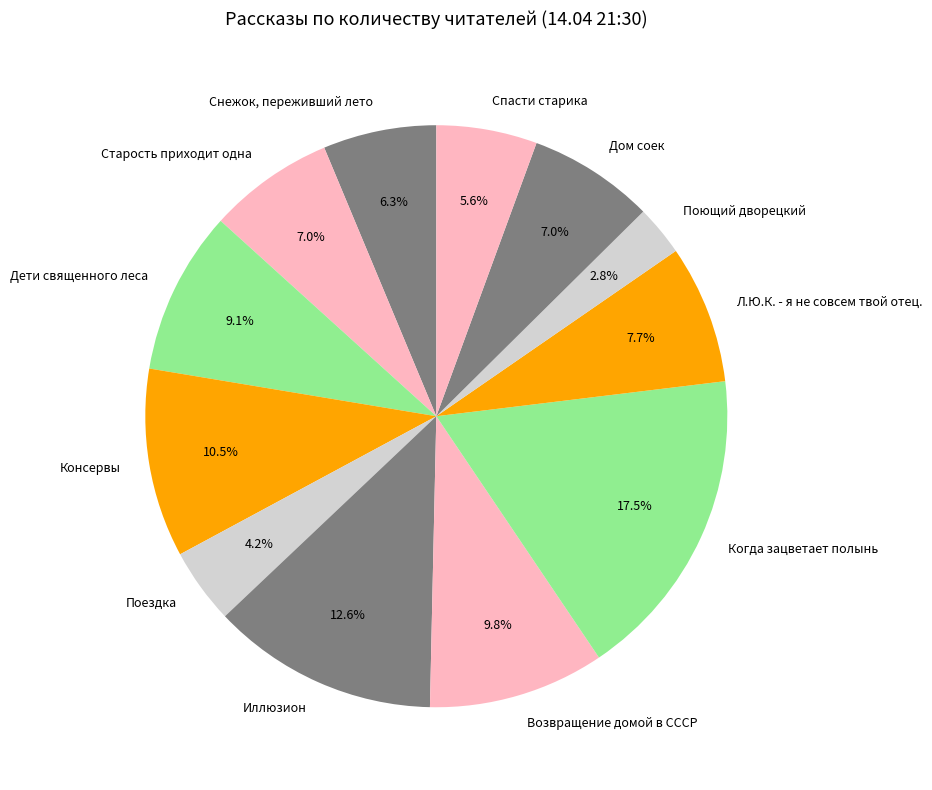

Do Поющий дворецкий and Дети священного леса together represent more than half of the pie?

No